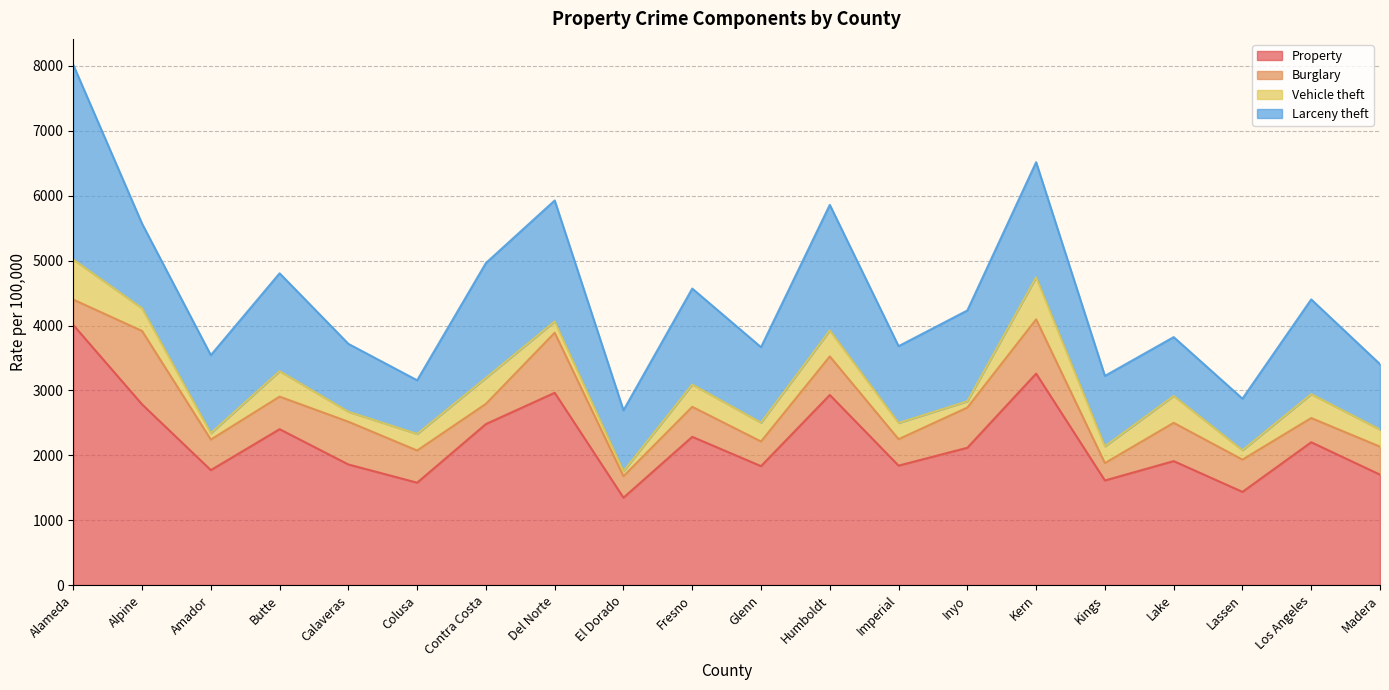

Reading left to right, transcribe all the data shown in this chart.

Property: Alameda=4008.4	Alpine=2785.0	Amador=1771.5	Butte=2402.5	Calaveras=1858.7	Colusa=1578.0	Contra Costa=2481.7	Del Norte=2963.8	El Dorado=1346.7	Fresno=2284.8	Glenn=1833.1	Humboldt=2929.9	Imperial=1840.9	Inyo=2116.1	Kern=3258.9	Kings=1611.8	Lake=1910.7	Lassen=1436.3	Los Angeles=2201.3	Madera=1702.1
Burglary: Alameda=391.4	Alpine=1131.4	Amador=470.7	Butte=501.5	Calaveras=658.8	Colusa=495.7	Contra Costa=311.1	Del Norte=925.3	El Dorado=331.0	Fresno=462.4	Glenn=379.9	Humboldt=594.0	Imperial=407.3	Inyo=619.2	Kern=836.1	Kings=268.0	Lake=589.7	Lassen=497.0	Los Angeles=373.0	Madera=431.1
Vehicle theft: Alameda=616.7	Alpine=348.1	Amador=97.8	Butte=391.8	Calaveras=153.0	Colusa=254.7	Contra Costa=399.7	Del Norte=173.3	El Dorado=76.8	Fresno=343.1	Glenn=289.2	Humboldt=399.3	Imperial=249.4	Inyo=96.9	Kern=647.6	Kings=257.5	Lake=413.9	Lassen=144.0	Los Angeles=367.5	Madera=262.9
Larceny theft: Alameda=3000.3	Alpine=1305.5	Amador=1203.1	Butte=1509.1	Calaveras=1046.9	Colusa=827.6	Contra Costa=1770.9	Del Norte=1865.3	El Dorado=938.9	Fresno=1479.3	Glenn=1164.0	Humboldt=1936.6	Imperial=1184.2	Inyo=1400.0	Kern=1775.2	Kings=1086.3	Lake=907.1	Lassen=795.3	Los Angeles=1460.8	Madera=1008.1